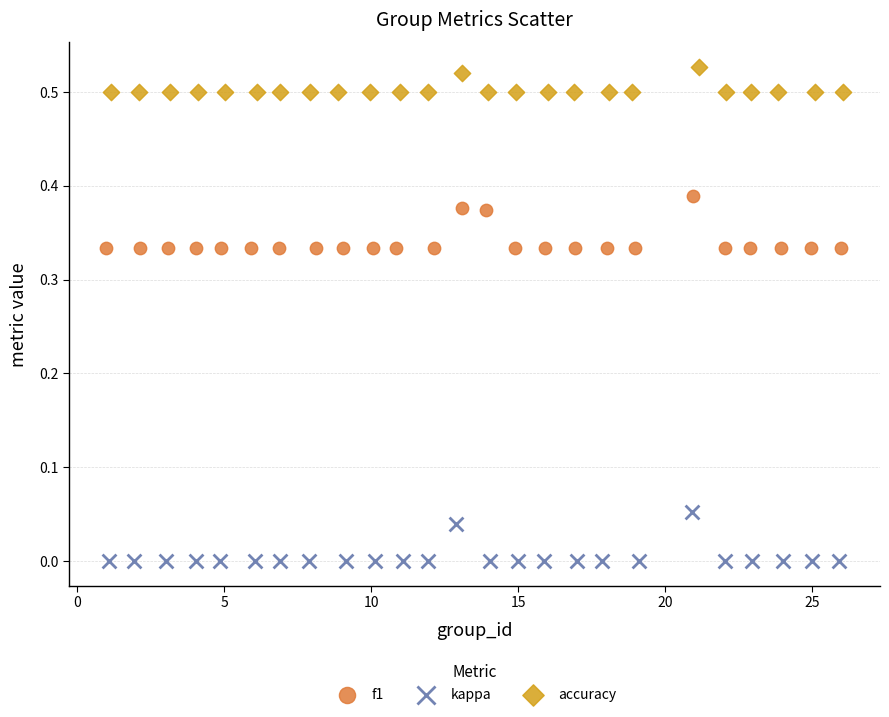

Which series has the widest spread of Y values?

f1